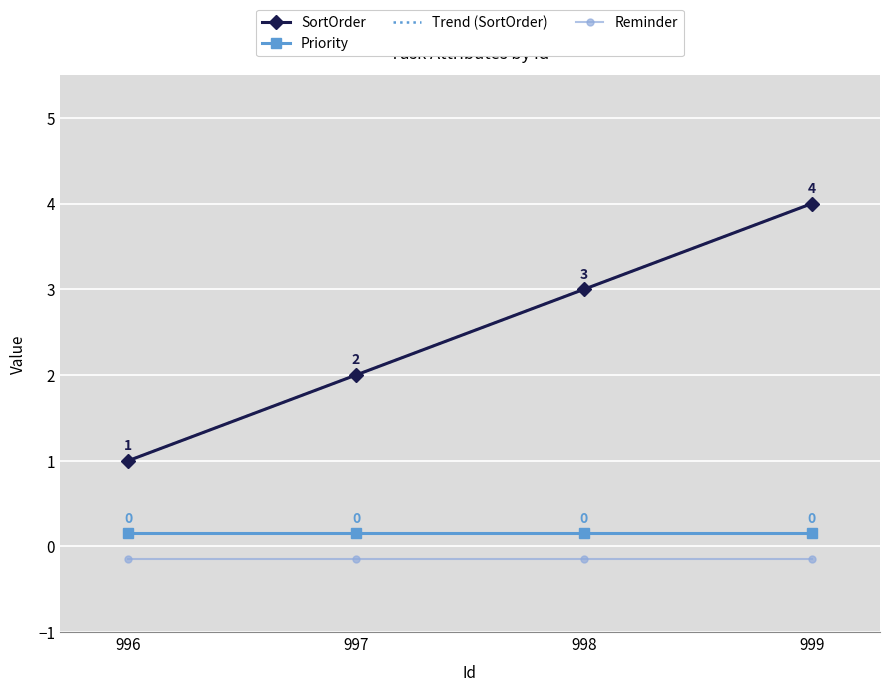

True or false: Trend (SortOrder) has more than 1 interior local peaks.

False